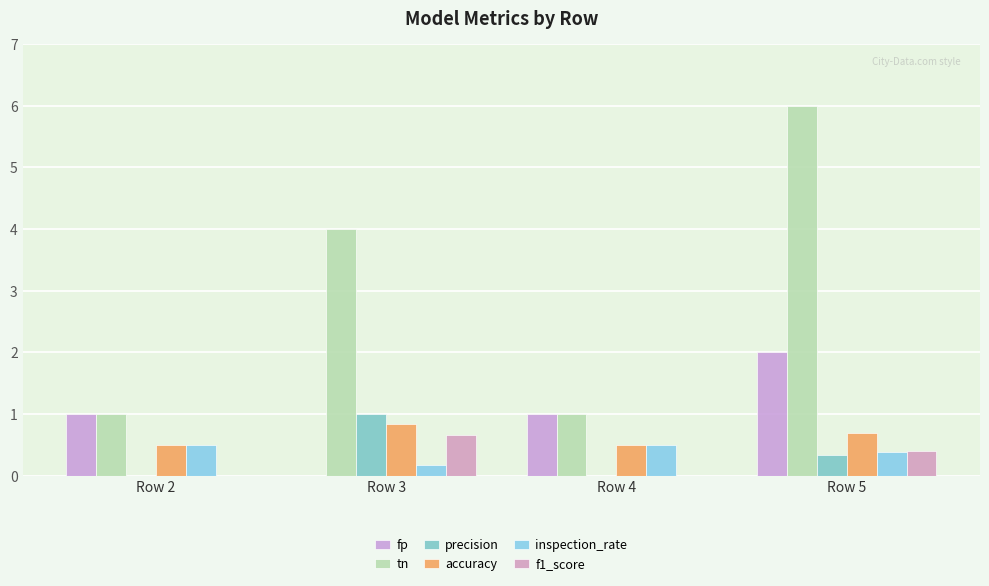

The value of f1_score at Row 5 is 0.1. True or false?

False